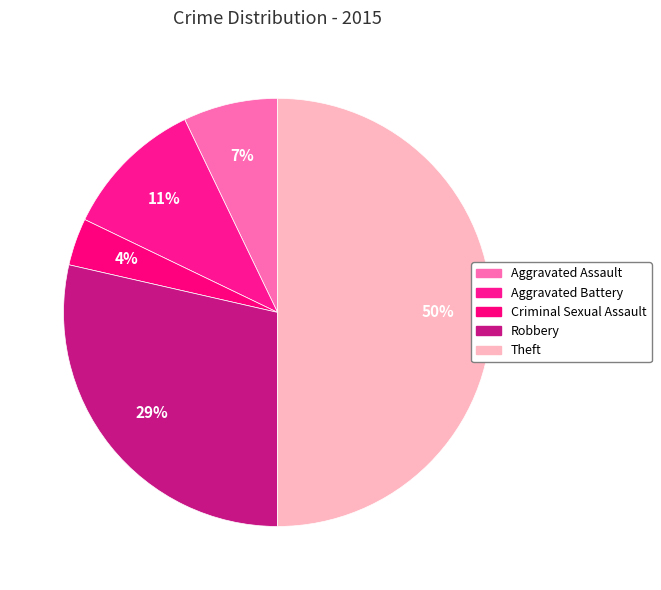

Which slice is the largest?

Theft